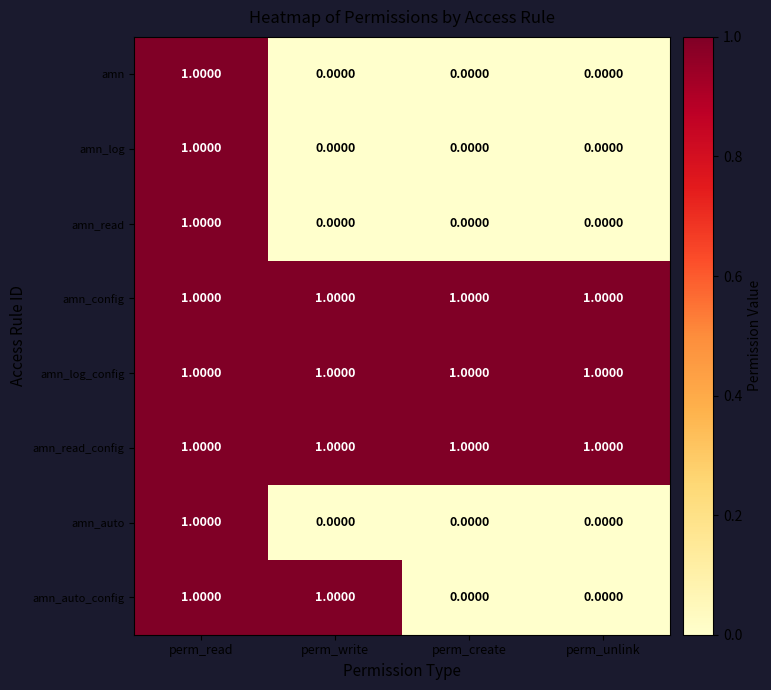

At how many categories does at least one series exceed 0?

4